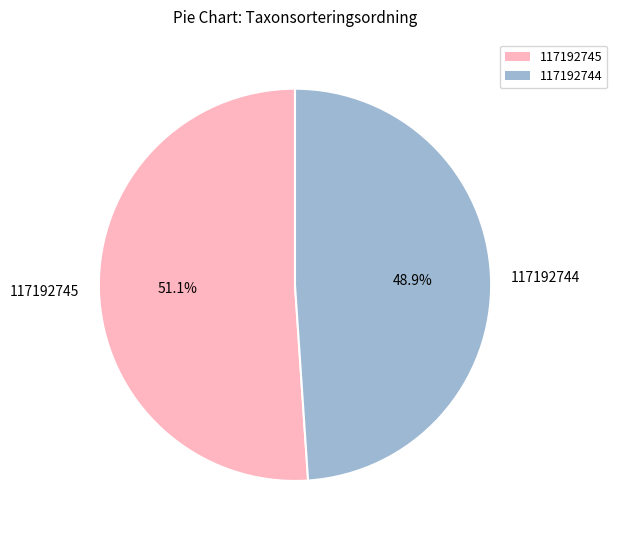

What percentage is the 117192745 slice, to the nearest percent?

51%